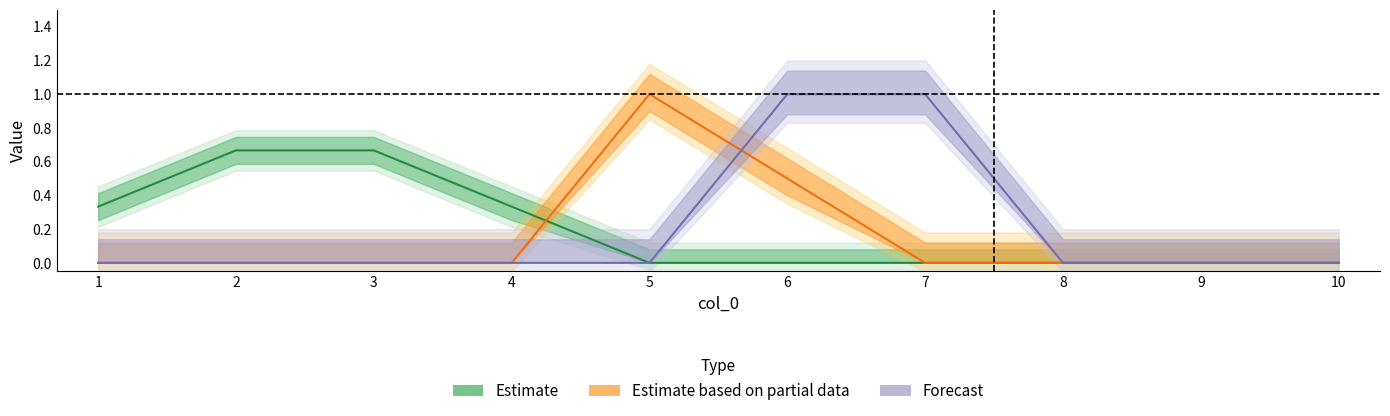

What is the maximum value shown in the chart?

1.0